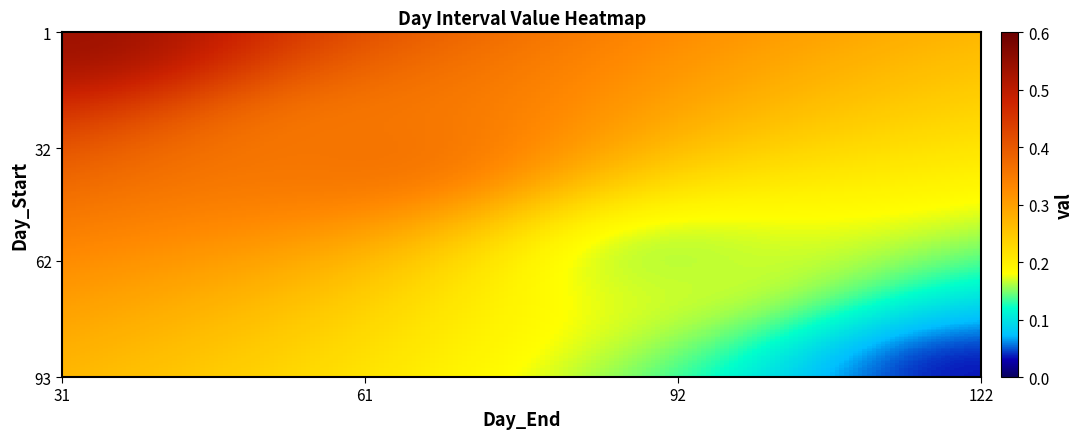

Which series has the largest total across all categories?

1